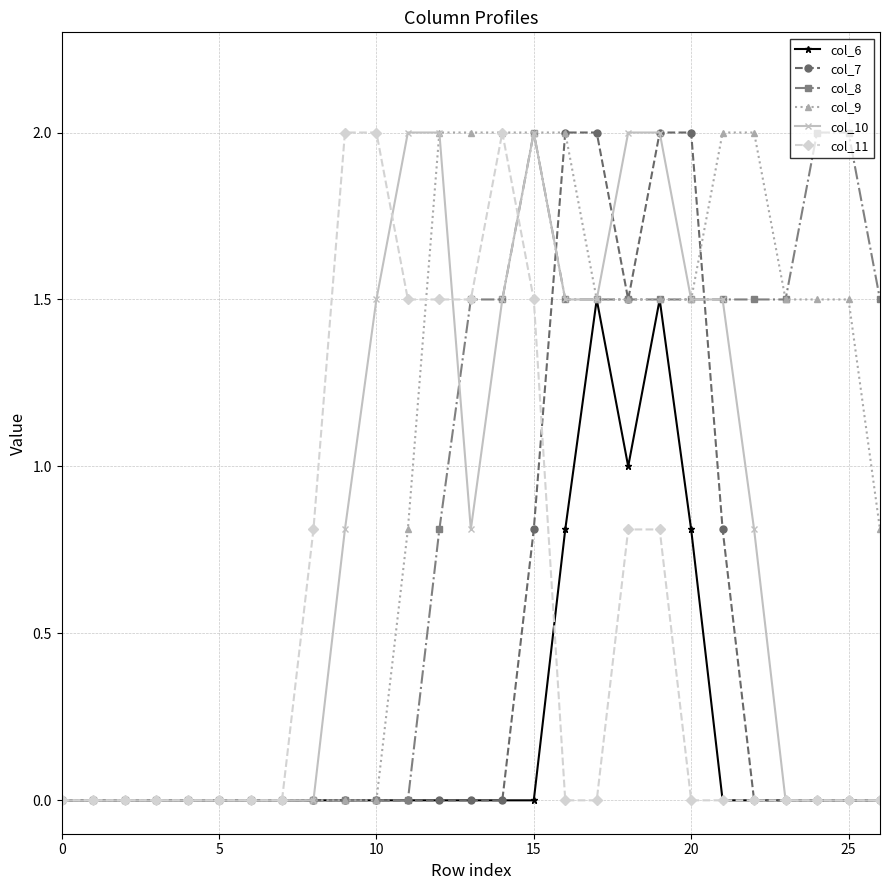

What are all the series names shown in the legend?

col_6, col_7, col_8, col_9, col_10, col_11